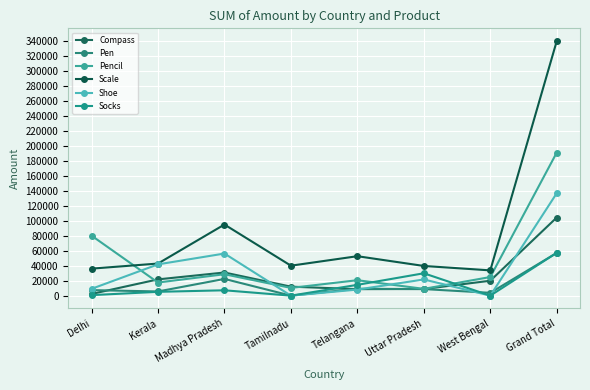

True or false: Pen and Pencil cross at least once.

False